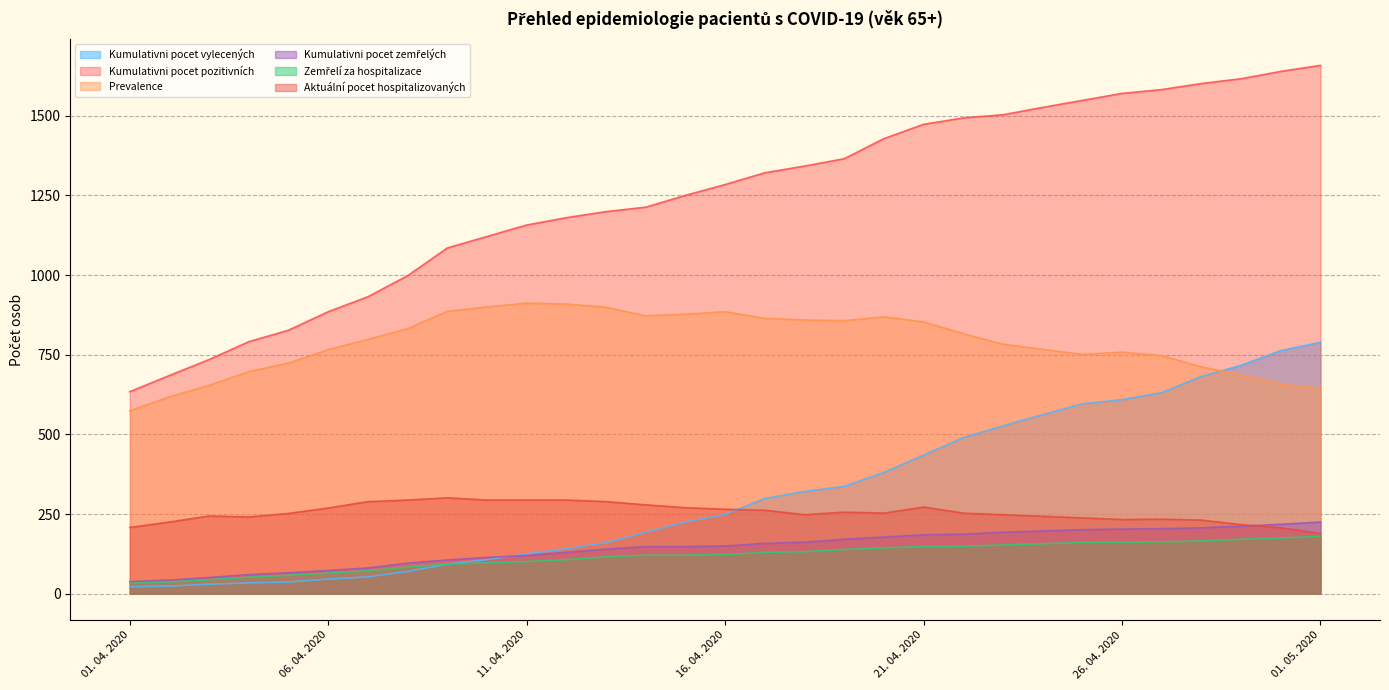

True or false: Aktuální pocet hospitalizovaných and Zemřelí za hospitalizace cross at least once.

False